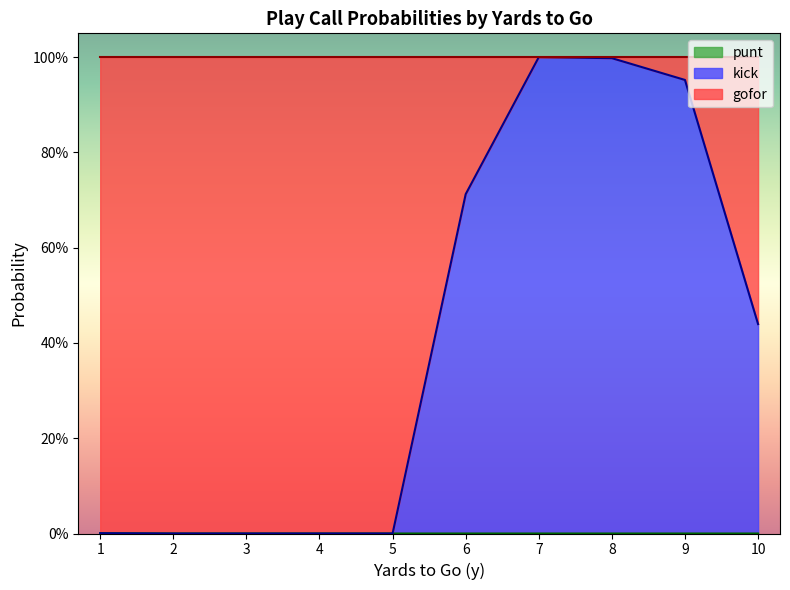

How many data points in punt are above 0?

2